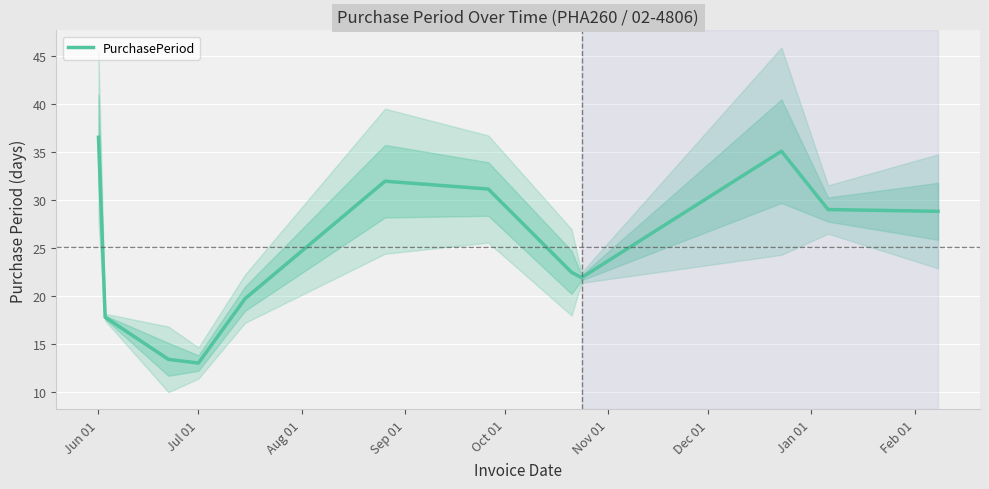

What is the maximum value for PurchasePeriod?

36.6